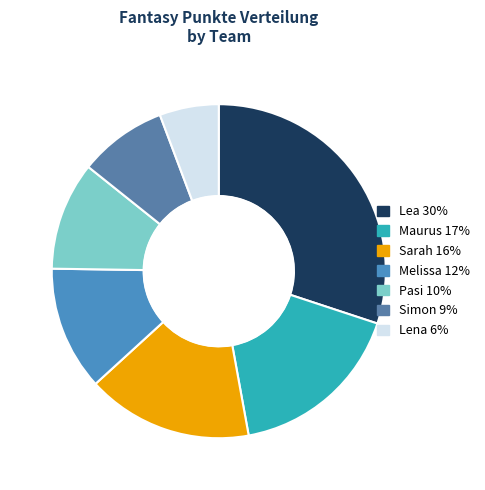

Rank the categories by value from lowest to highest.

Lena, Simon, Pasi, Melissa, Sarah, Maurus, Lea